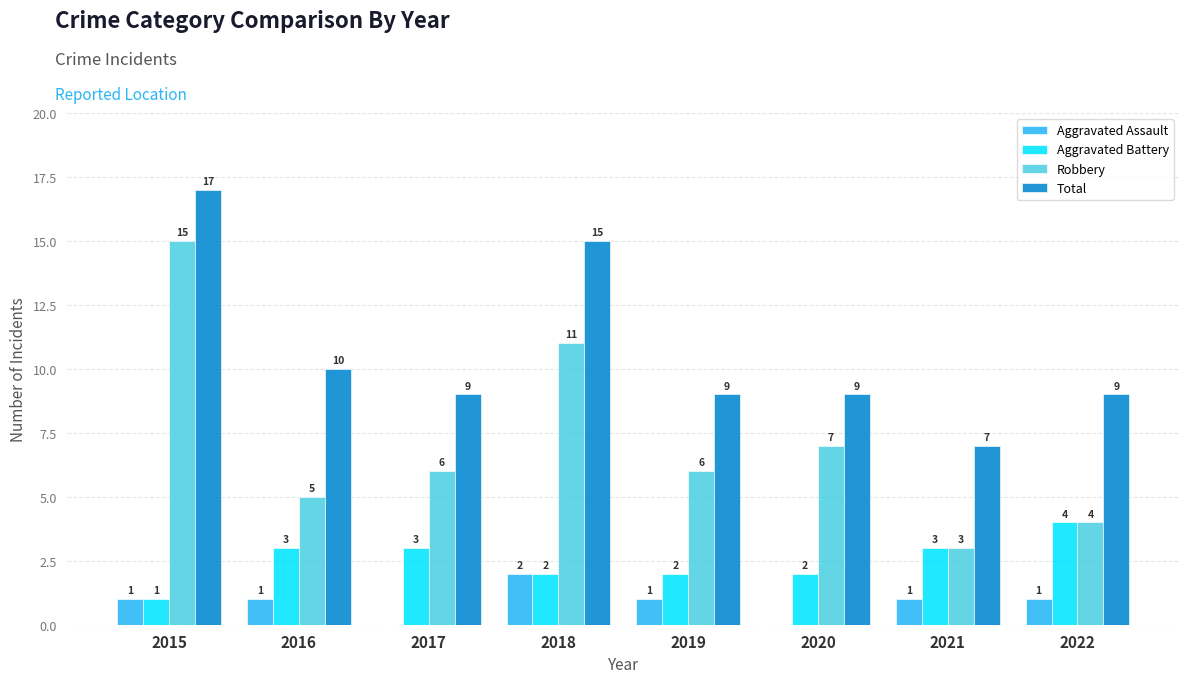

Are the bars horizontal?

No